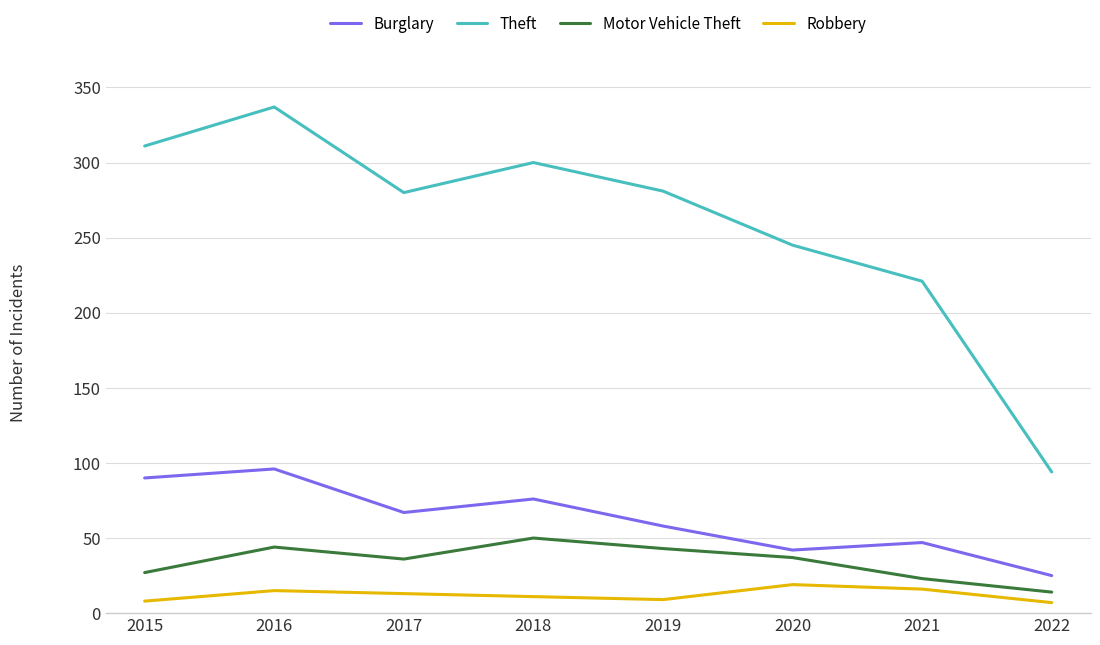

Rank the series at 2015 from lowest to highest value.

Robbery, Motor Vehicle Theft, Burglary, Theft